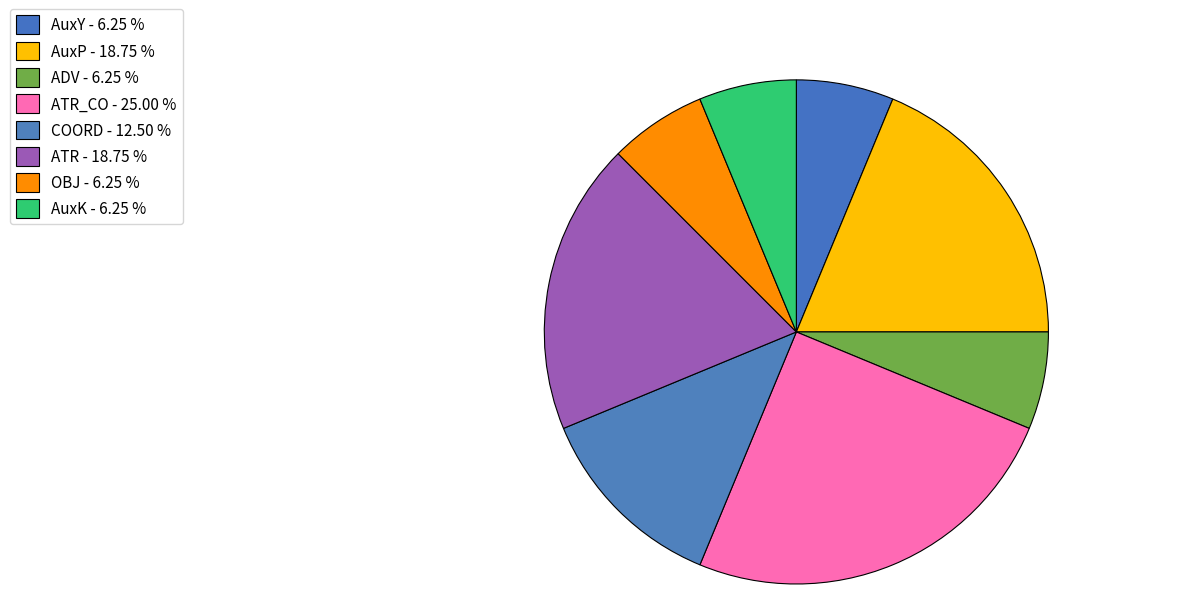

Count the number of slices in the pie.

8